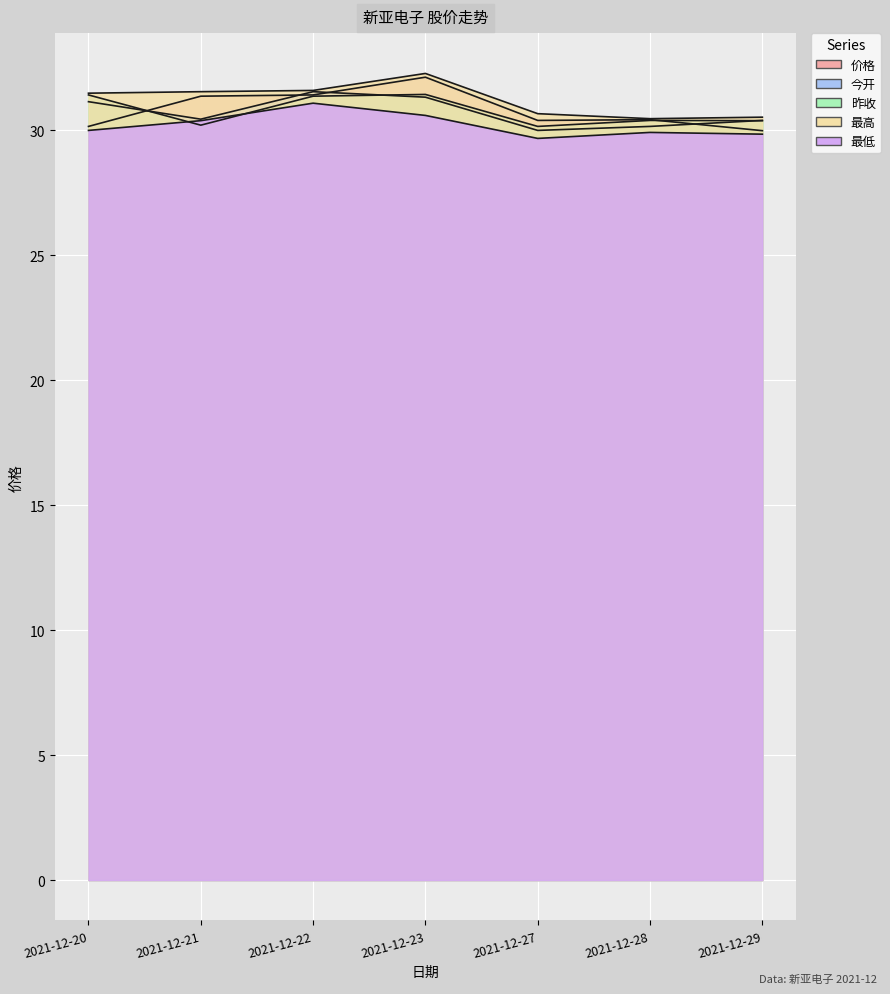

Reading left to right, extract all data points from this chart.

价格: 30.2	31.4	31.4	32.1	30.4	30.4	30.0
今开: 31.1	30.4	31.6	31.3	30.0	30.2	30.4
昨收: 31.4	30.2	31.4	31.4	30.2	30.4	30.4
最高: 31.5	31.6	31.6	32.3	30.7	30.5	30.5
最低: 30.0	30.4	31.1	30.6	29.7	29.9	29.9